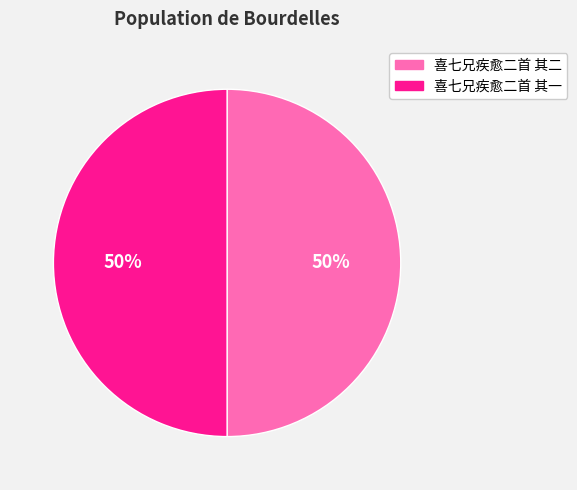

Approximately how many times larger is the value at 喜七兄疾愈二首 其二 compared to 喜七兄疾愈二首 其一?

1.0